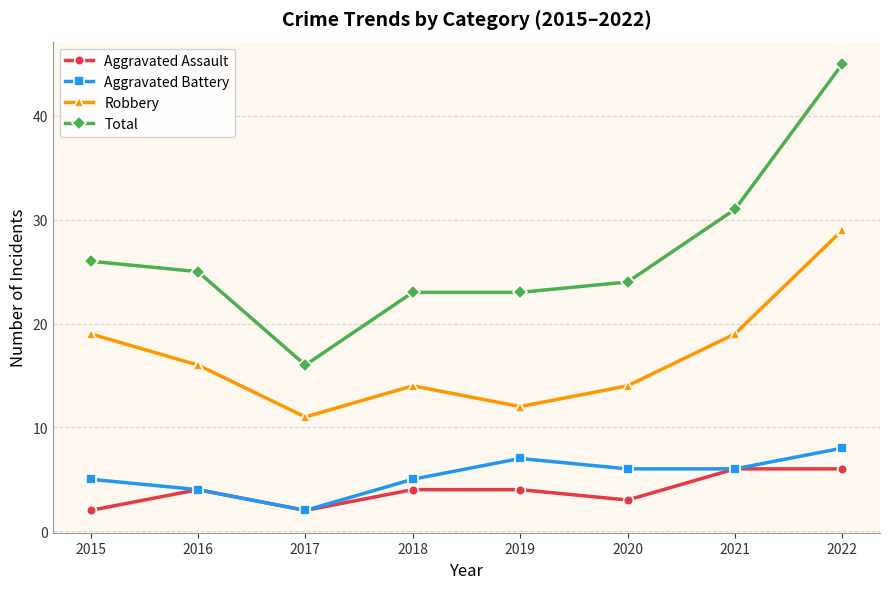

Reading left to right, what are all the values shown in this chart?

Aggravated Assault: 2	4	2	4	4	3	6	6
Aggravated Battery: 5	4	2	5	7	6	6	8
Robbery: 19	16	11	14	12	14	19	29
Total: 26	25	16	23	23	24	31	45